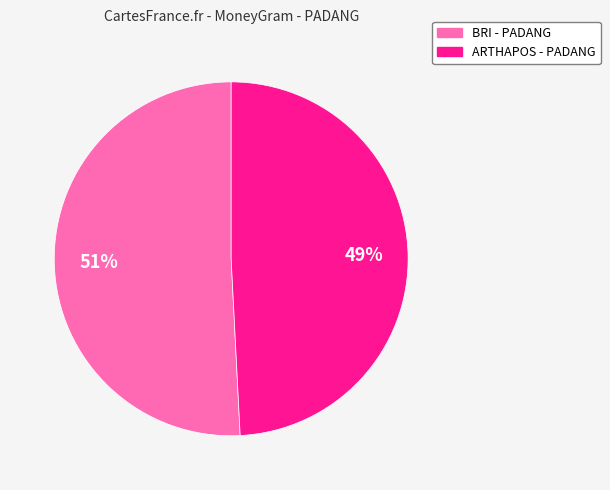

Does any single category account for the majority?

Yes